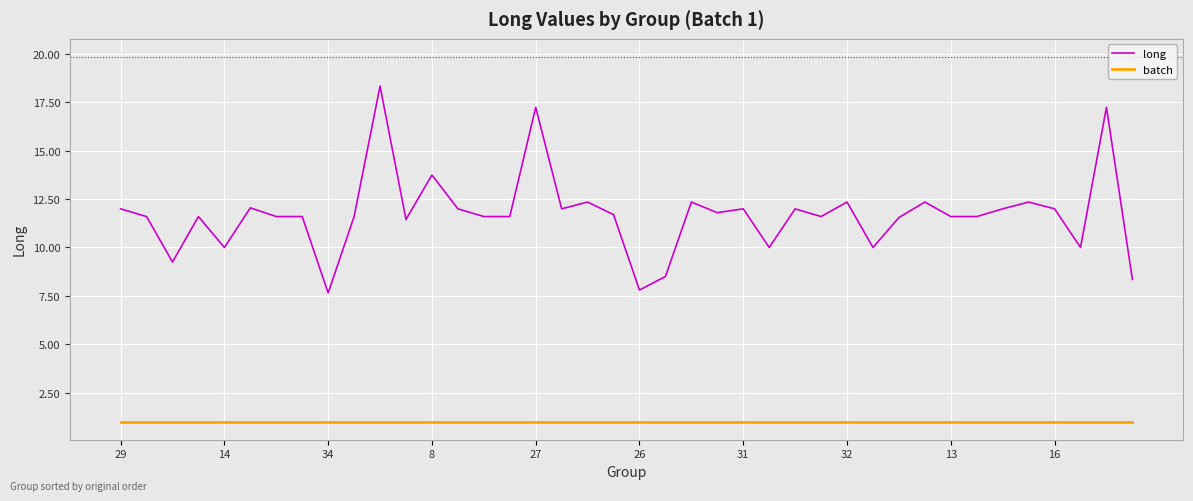

What is the difference between the maximum and minimum values in the long series?

10.7